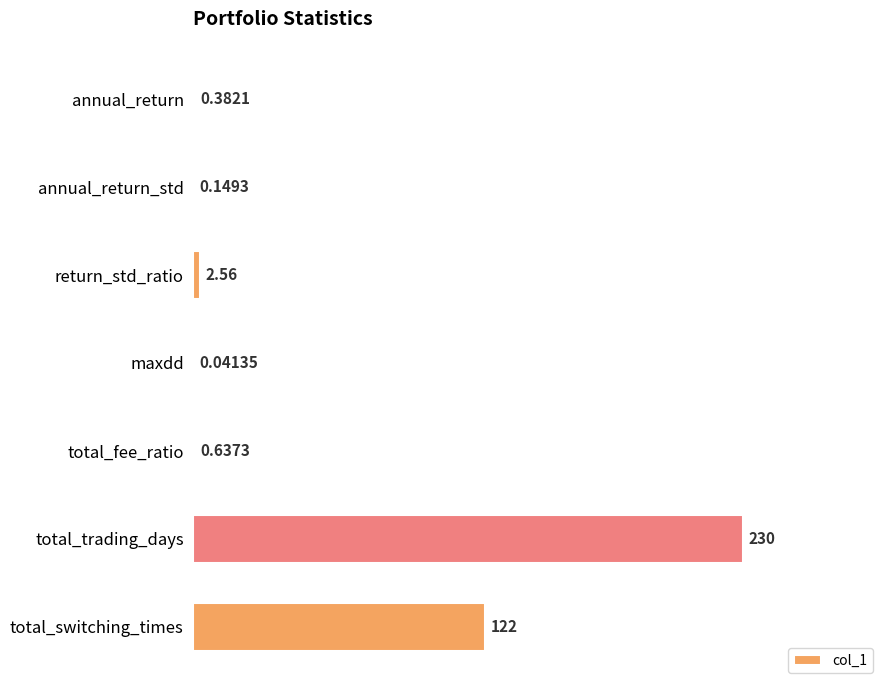

Where is the data nearest to the value 115?

total_switching_times